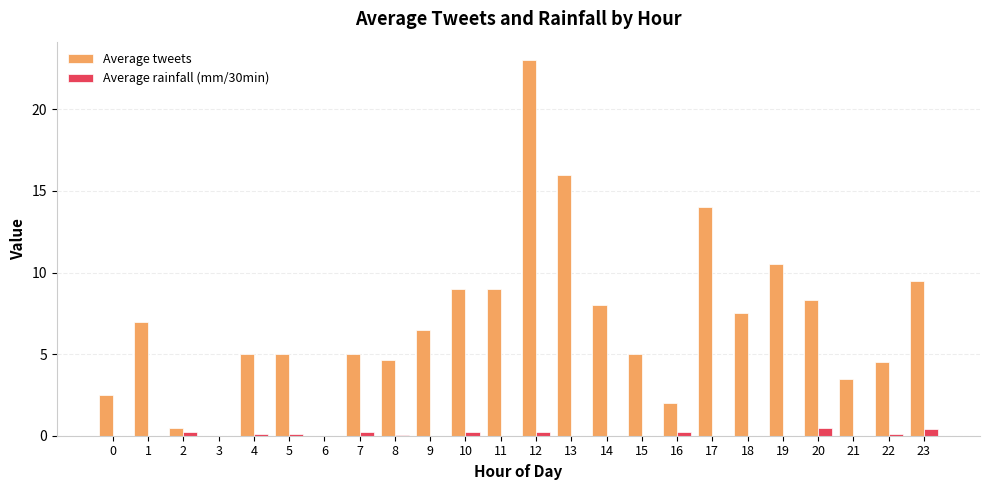

What is the difference between the Average rainfall (mm/30min) values at 1 and 23?

0.4